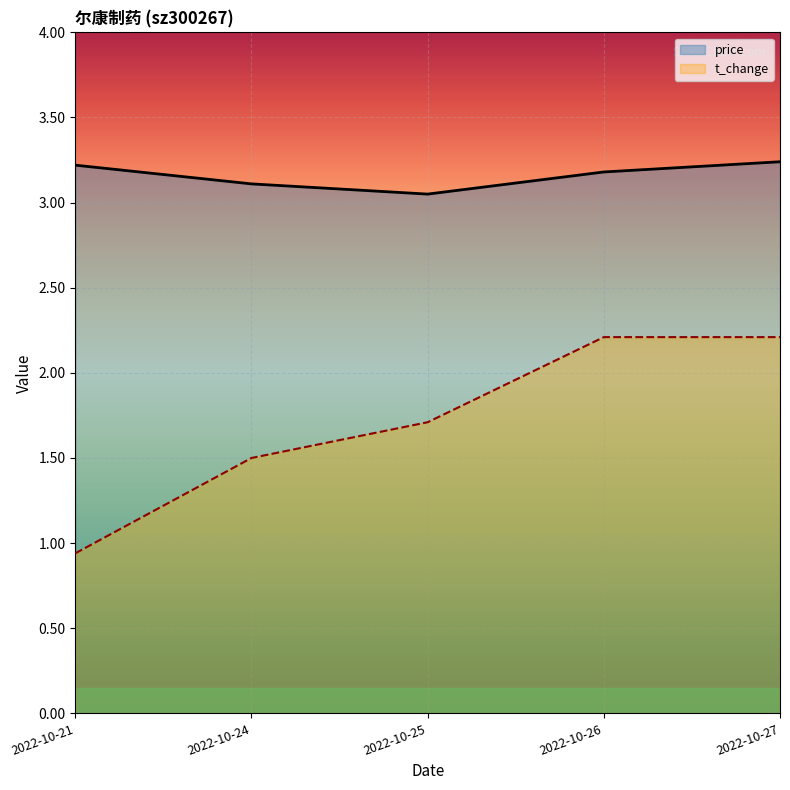

Reading left to right, transcribe all the data shown in this chart.

price: 3.2	3.1	3.0	3.2	3.2
t_change: 0.9	1.5	1.7	2.2	2.2